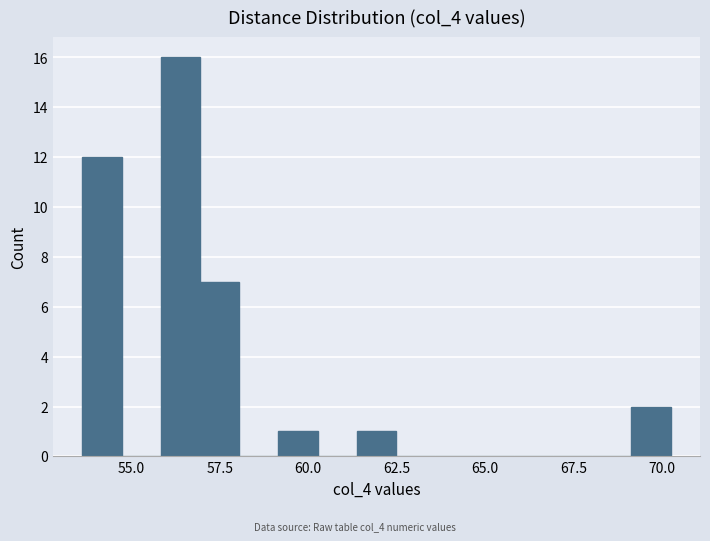

Read against the x-axis, roughly where is the centre of the tallest bar?

56.5